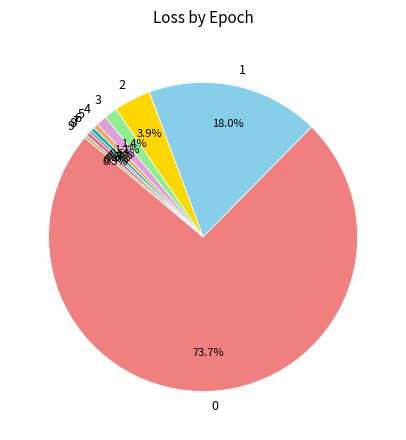

Combined, what portion of the pie is 8 and 3?

1.8%